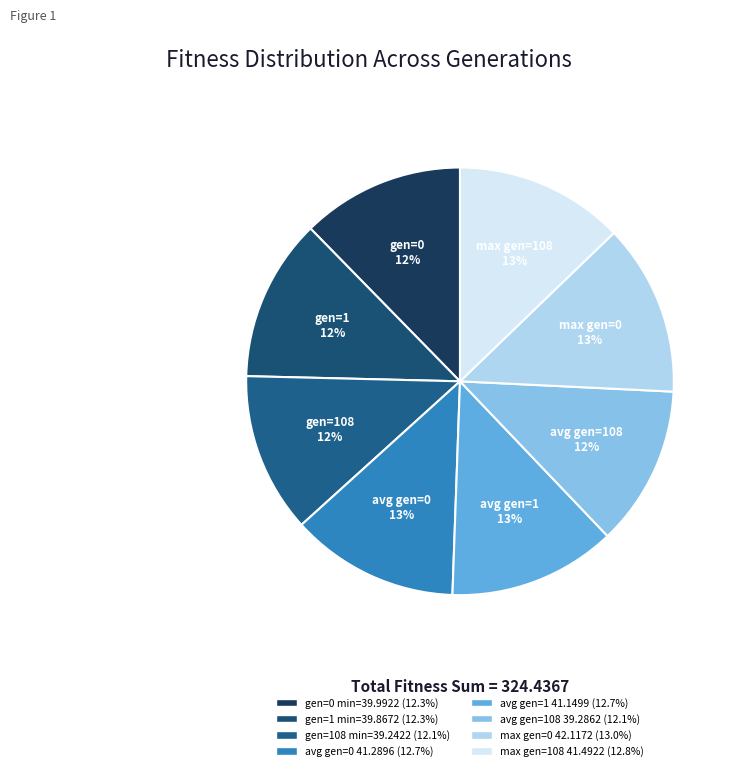

How many segments does this pie chart have?

8